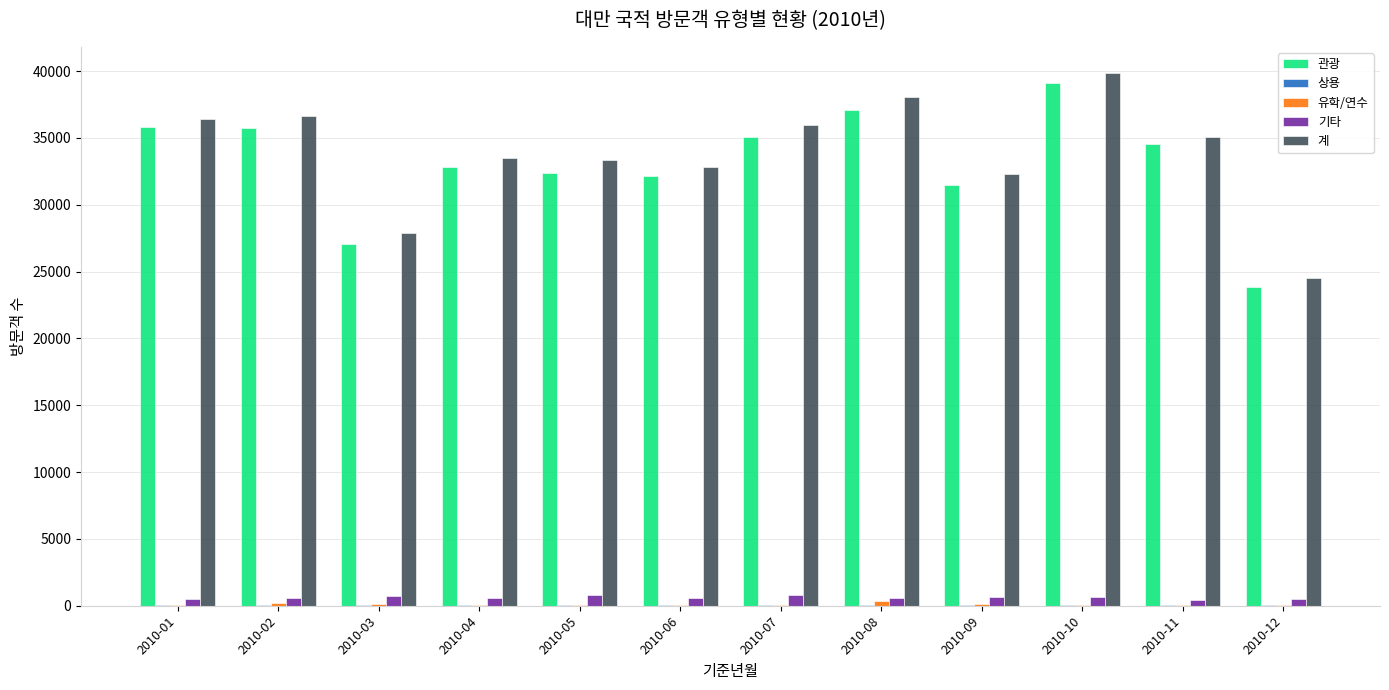

What is the sum of all 기타 values?

7431